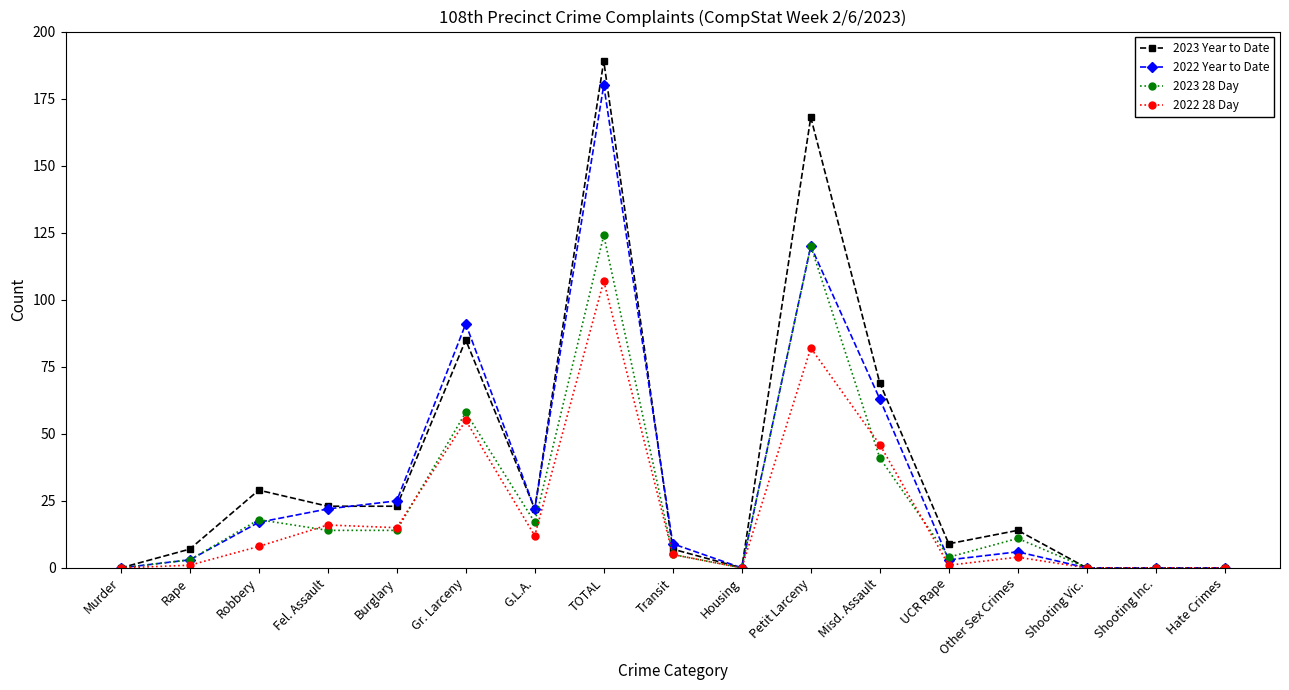

Rank the series by their maximum value, from highest to lowest.

2023 Year to Date, 2022 Year to Date, 2023 28 Day, 2022 28 Day